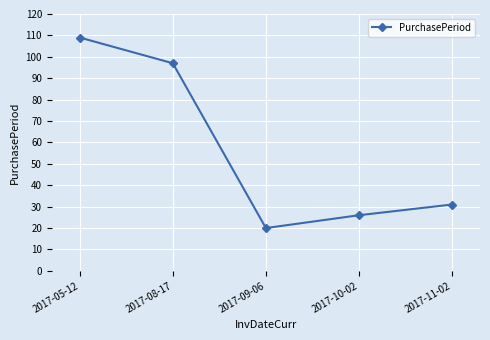

Rank the categories by value from highest to lowest.

2017-05-12, 2017-08-17, 2017-11-02, 2017-10-02, 2017-09-06